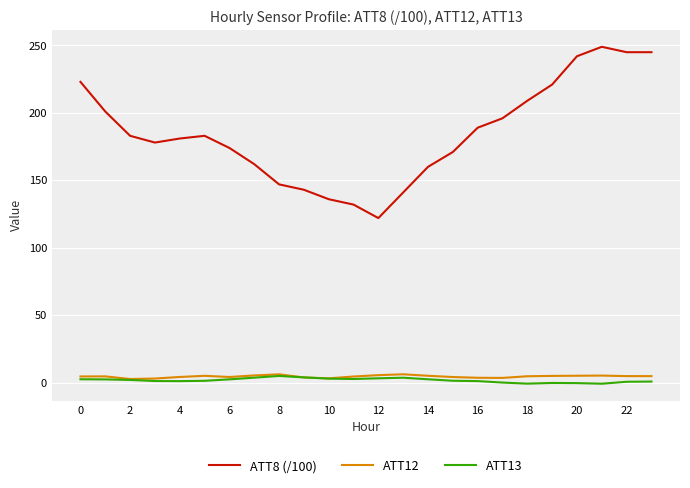

What is the average value of the ATT13 series?

1.8